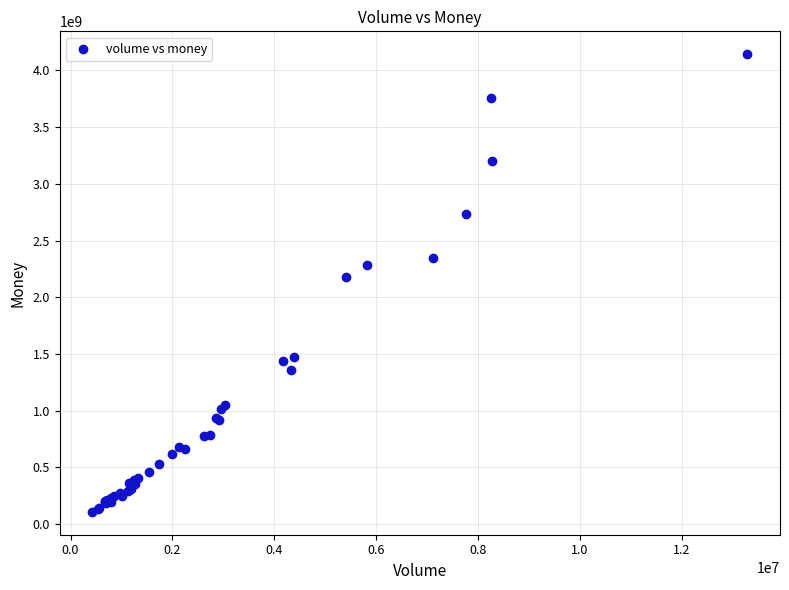

What Y value in the scatter plot is closest to 2125909639?

2175727618.1